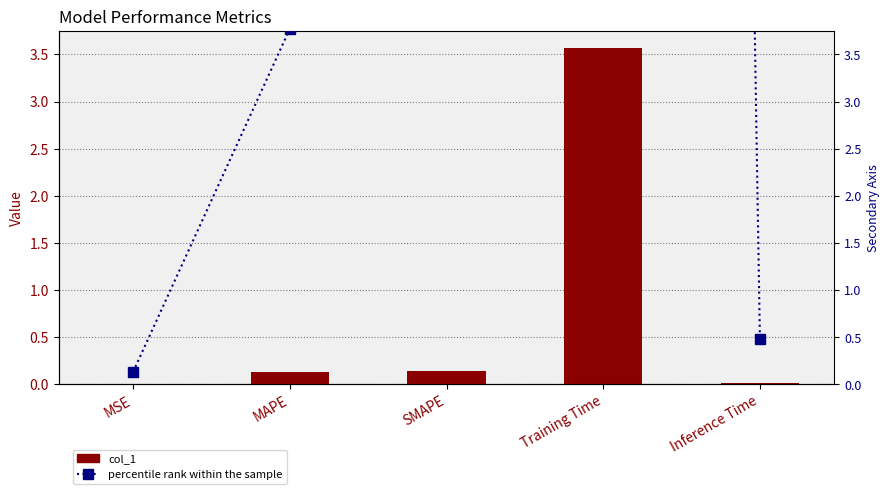

What is the difference between the second highest and minimum values in the percentile rank within the sample series?

3.9